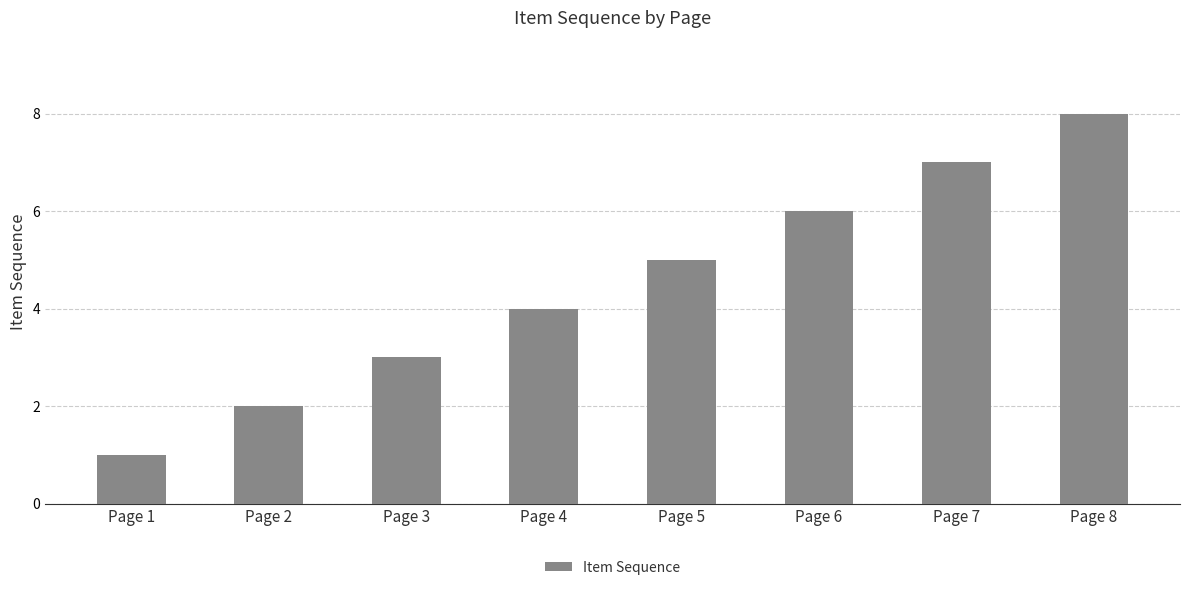

What is the smallest value displayed?

1